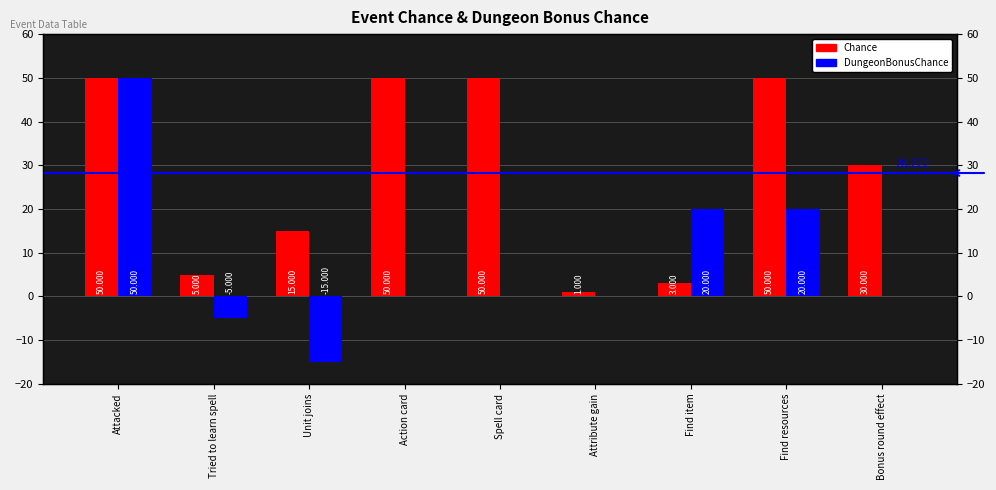

What is the approximate value of Chance at Spell card?

50